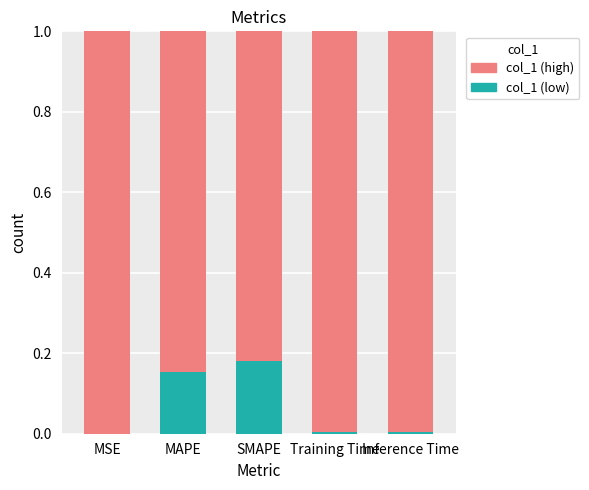

What is the sum of all col_1 (low) values?

0.3